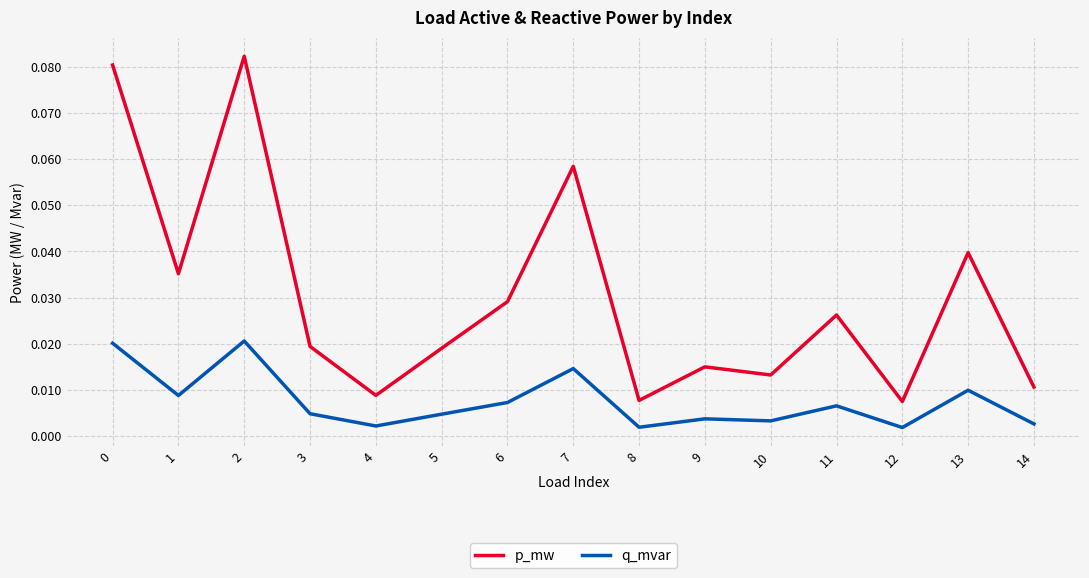

How many lines are shown in the chart?

2